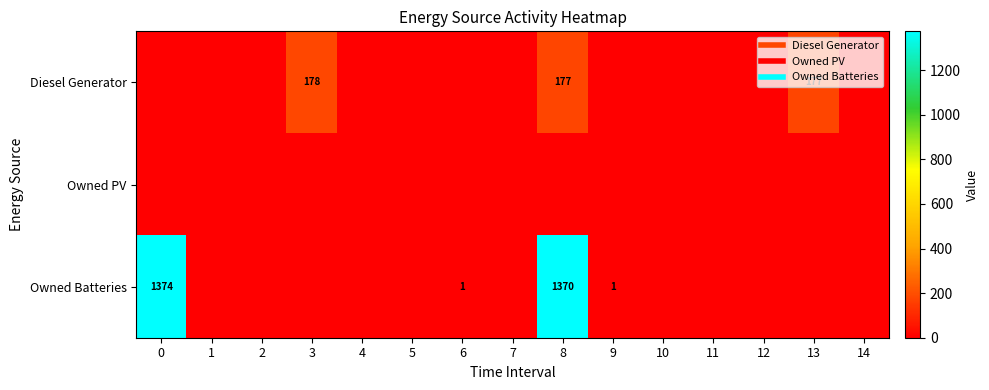

Rank the categories by Diesel Generator value from highest to lowest.

3, 8, 13, 0, 1, 2, 4, 5, 6, 7, 9, 10, 11, 12, 14